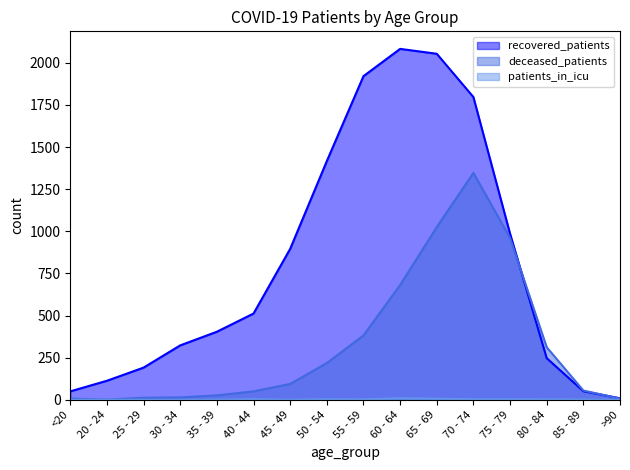

True or false: recovered_patients has more than 1 points higher than both neighbors.

False